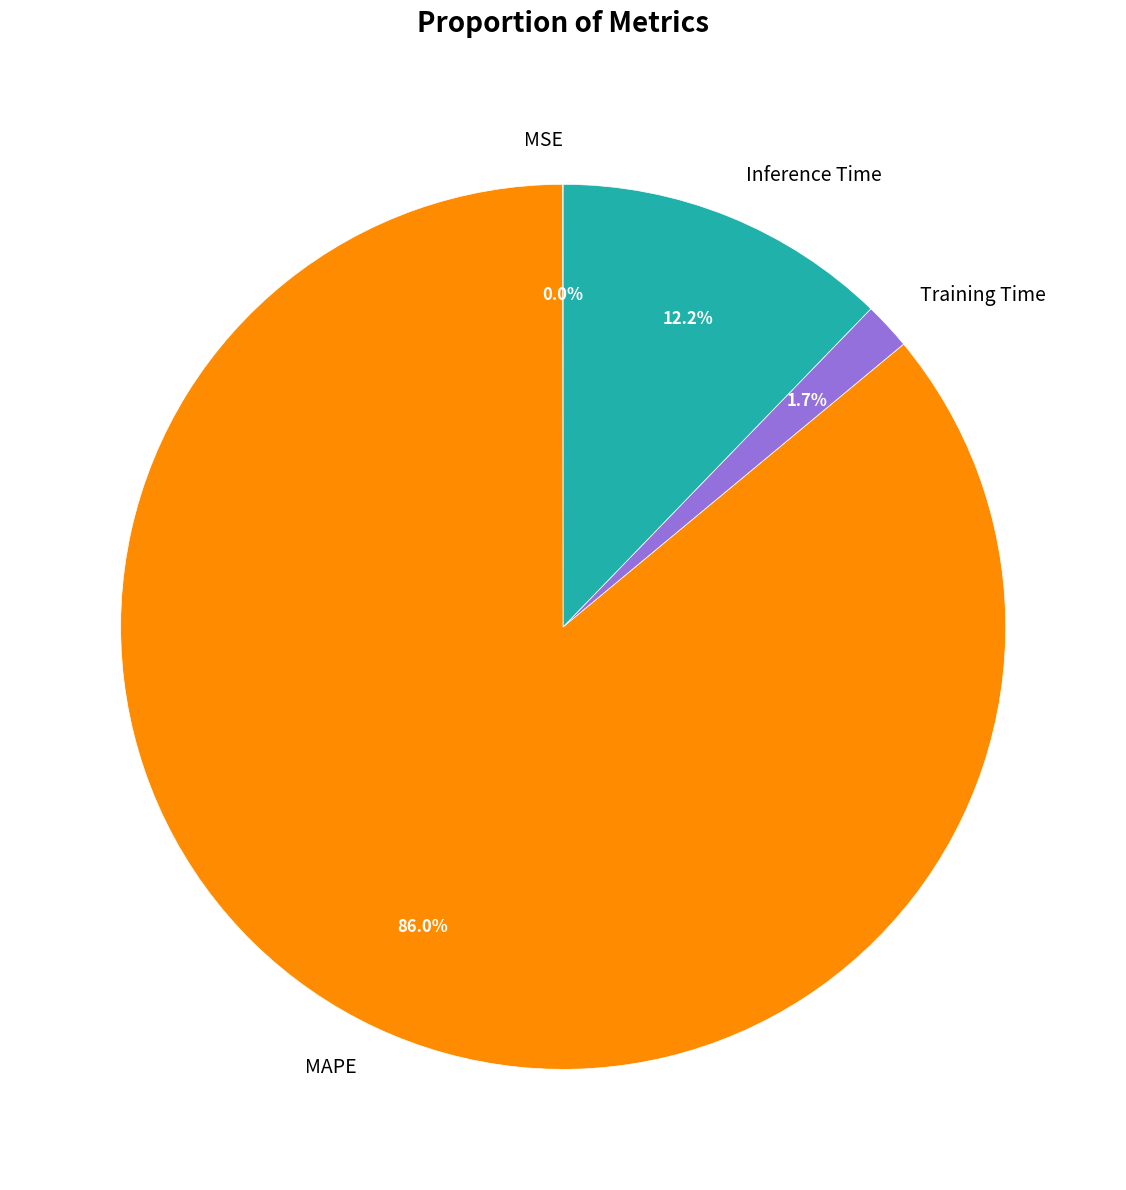

The MAPE slice represents 94% of the pie. True or false?

False